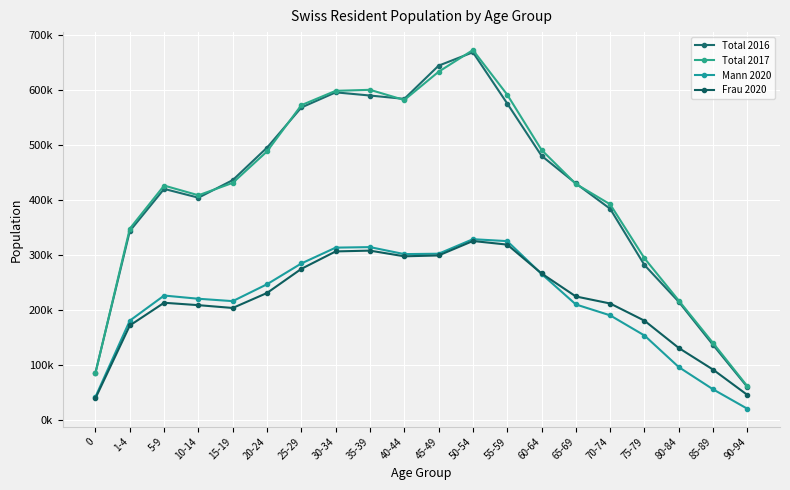

What is the difference between the highest and lowest values at 0?

46623